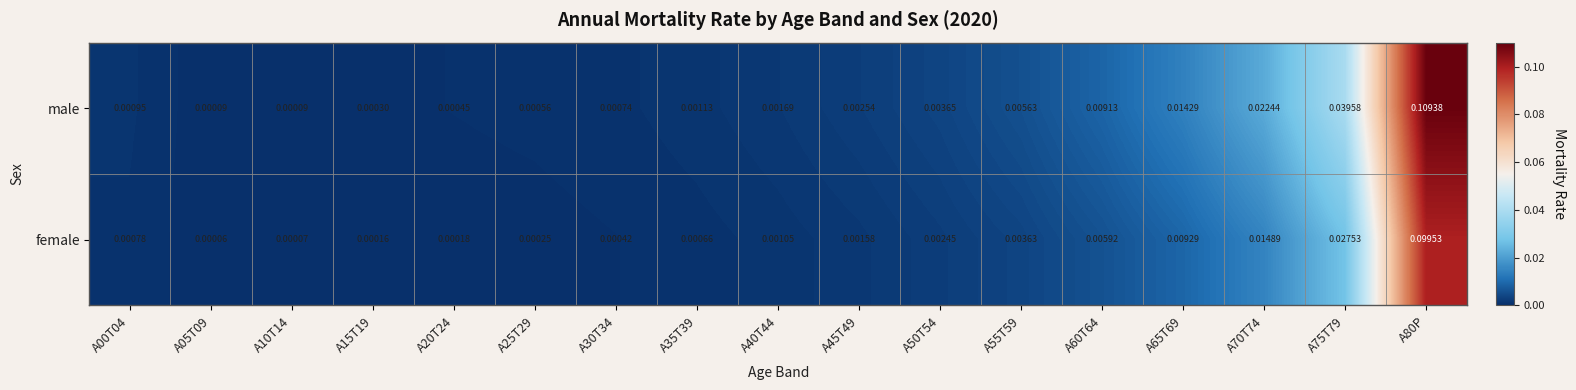

Which series has the largest total across all categories?

male